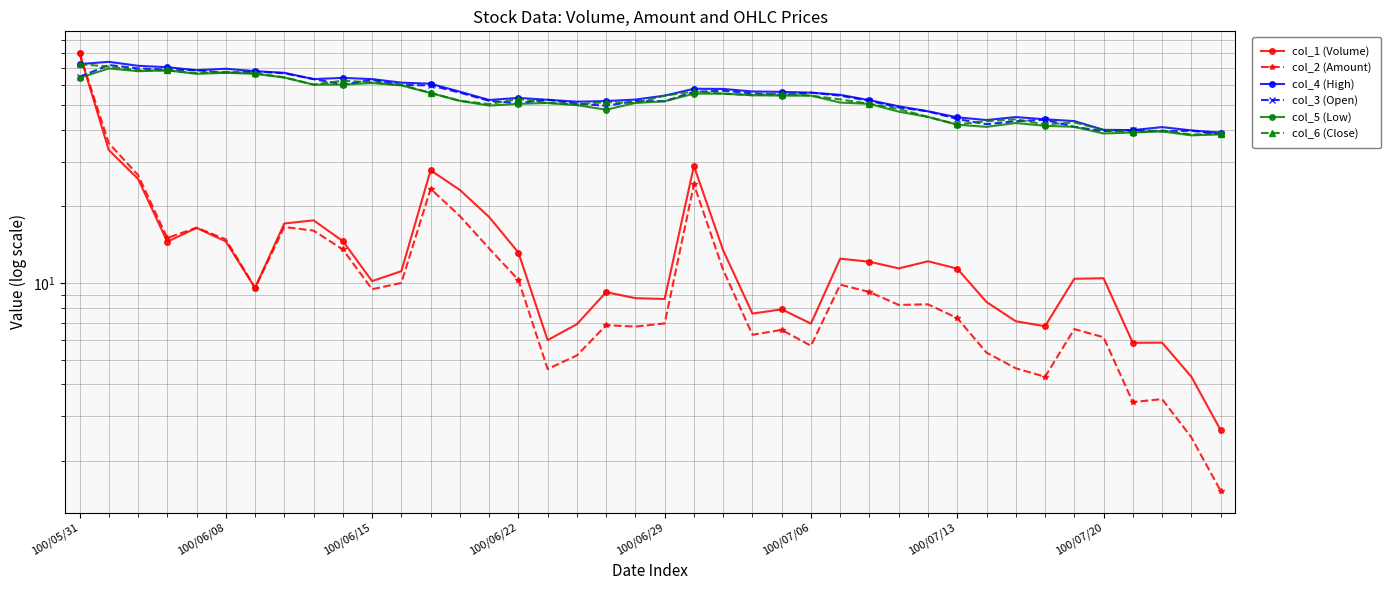

True or false: col_3 (Open) and col_4 (High) intersect in this chart.

False